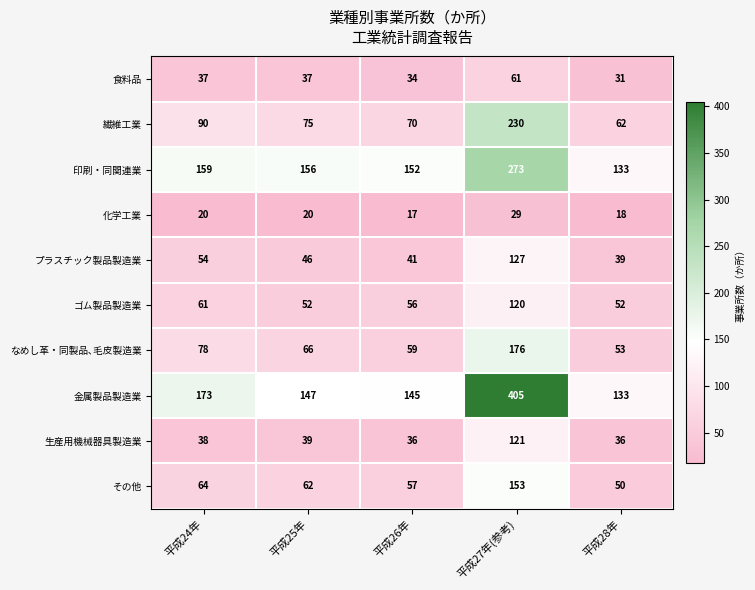

What is the sum of the 生産用機械器具製造業 values at 平成28年 and 平成24年?

74